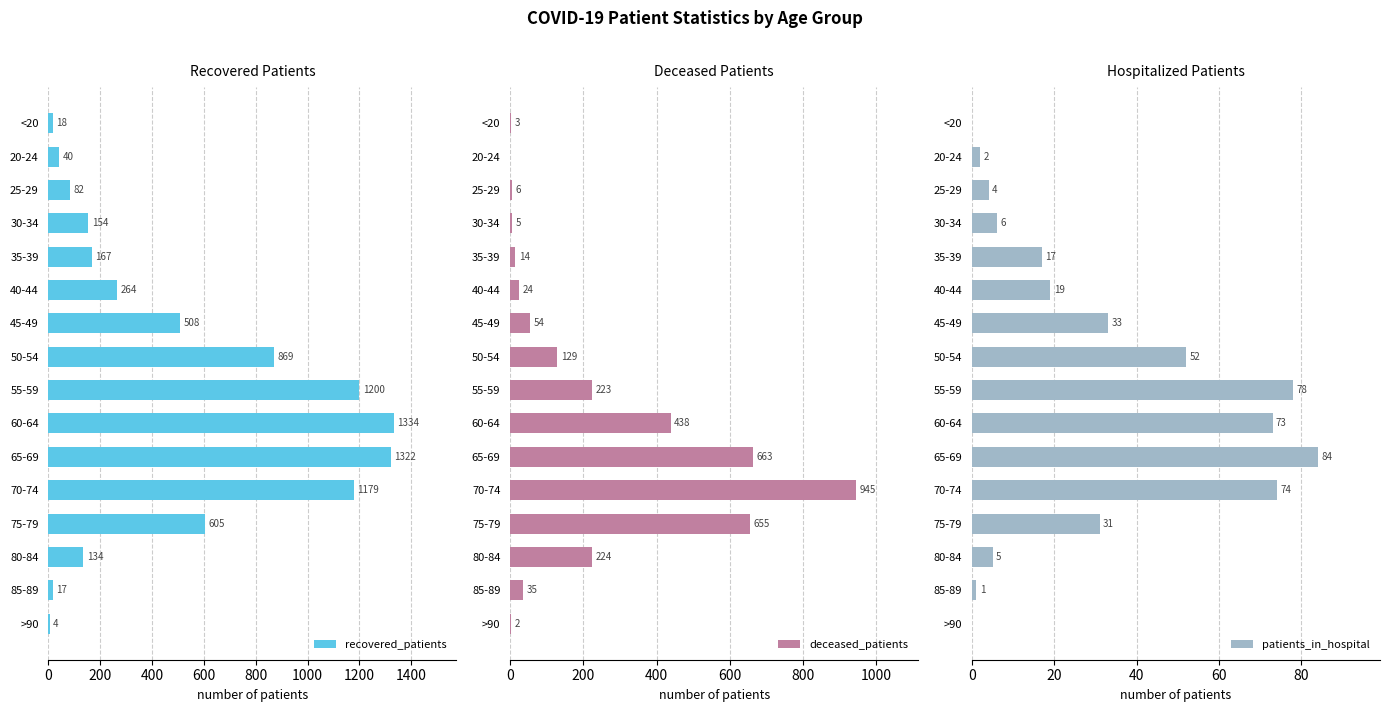

Which series has the widest spread of values?

recovered_patients